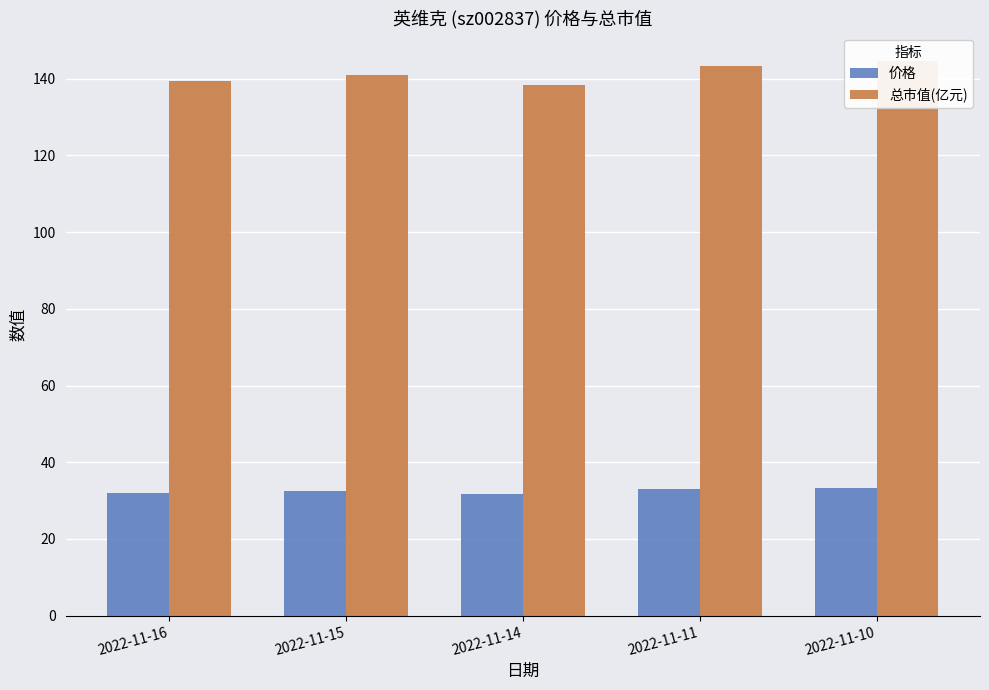

Which series has the widest spread of values?

总市值(亿元)